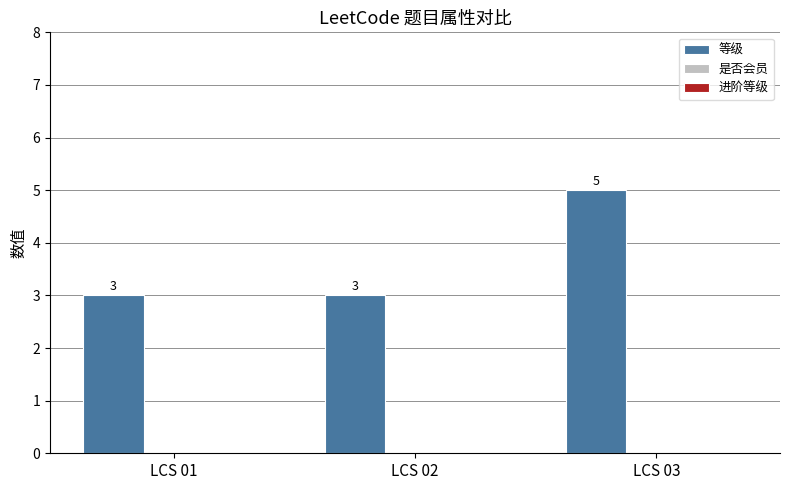

Does the chart contain any negative values?

No